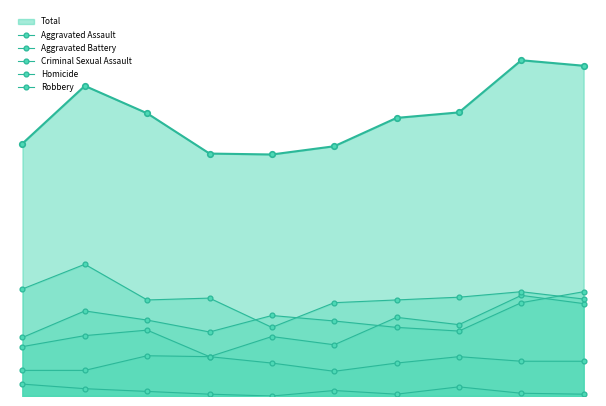

What is the sum of all Robbery values?

1083